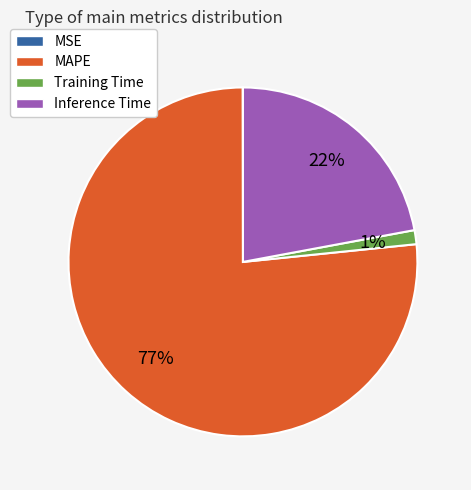

The Inference Time slice represents 14% of the pie. True or false?

False